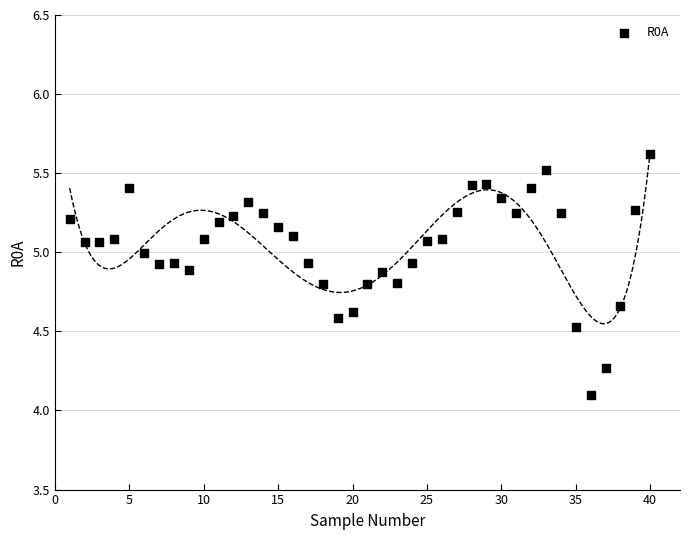

What is the range of Y values (max minus min)?

1.5